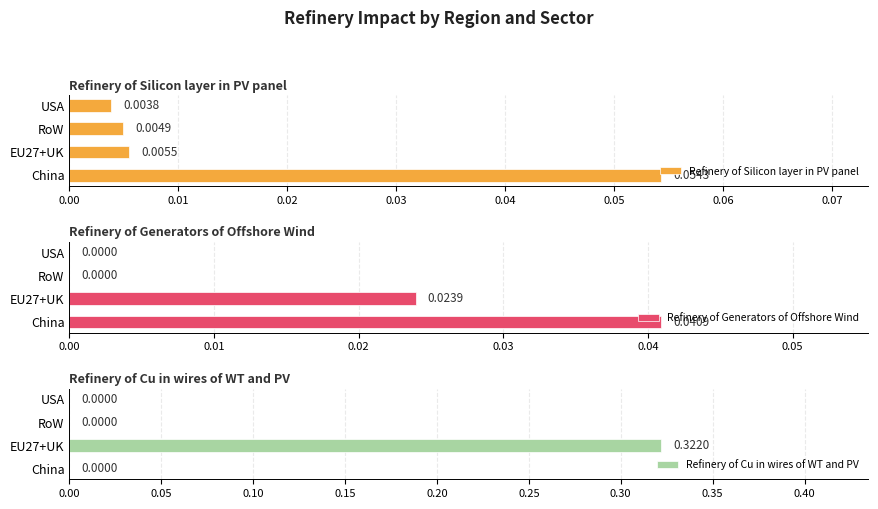

How many distinct data groups are displayed?

3